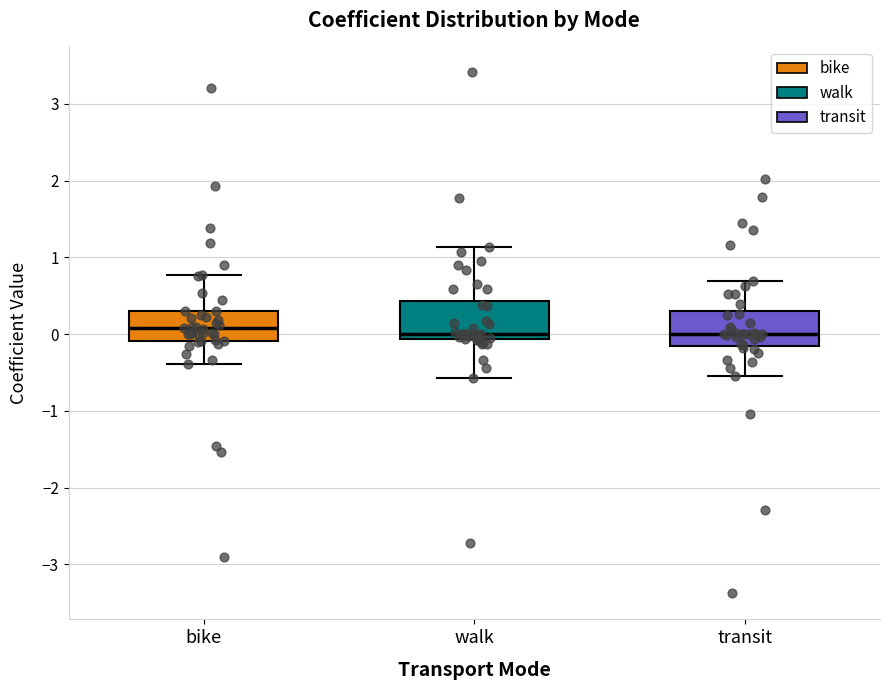

Reading left to right, transcribe this box plot: for each box, give where its median line is, the range the box spans, and where its two whiskers end, as read against the y-axis. The values are not printed on the chart, so give them approximately, as read against the axis.

bike: median 0.1, box -0.1 to 0.3, whiskers -0.4 to 0.8
walk: median 0.0, box -0.1 to 0.4, whiskers -0.6 to 1.1
transit: median 0.0, box -0.2 to 0.3, whiskers -0.5 to 0.7